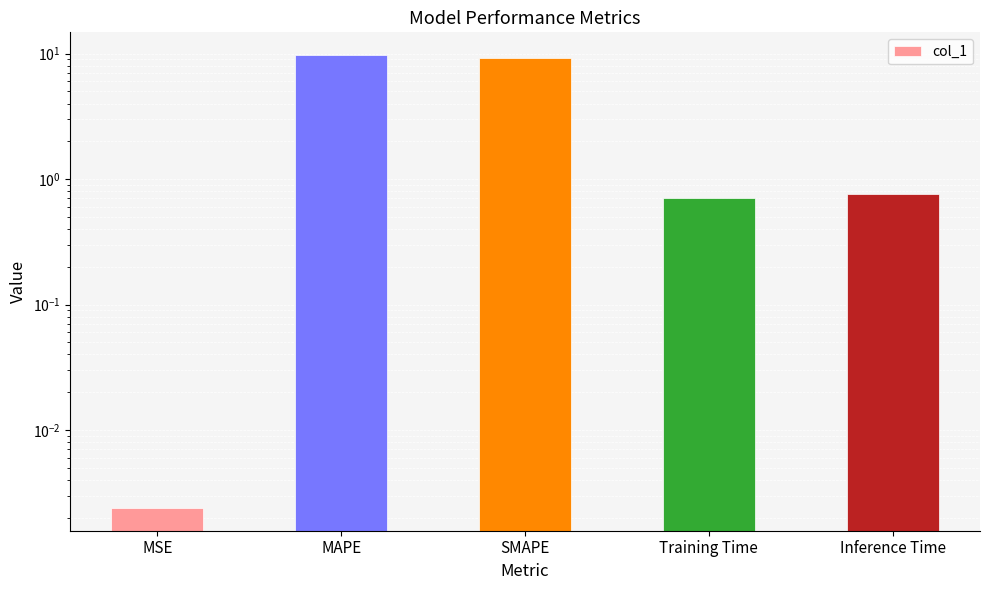

How many bars are there in total?

5